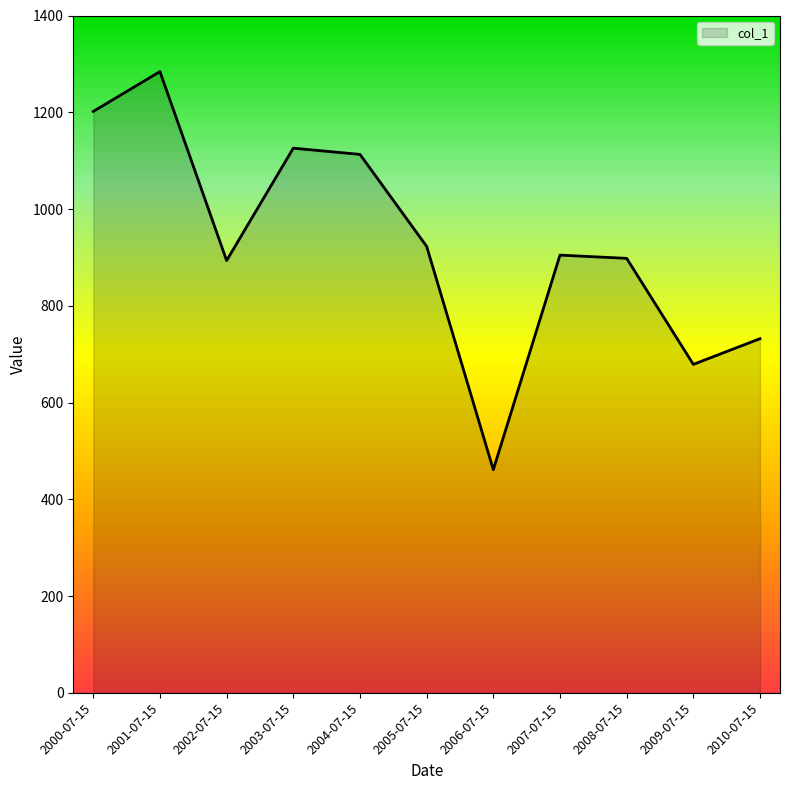

How many lines are shown in the chart?

1